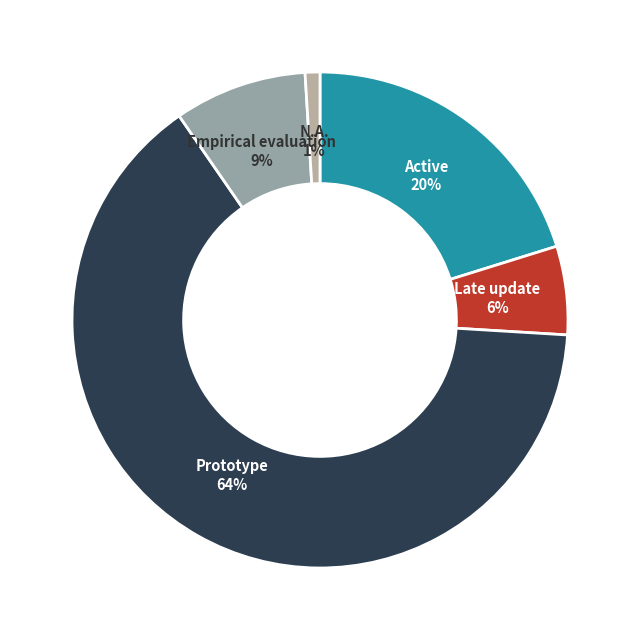

True or false: Active accounts for 29% of the total.

False